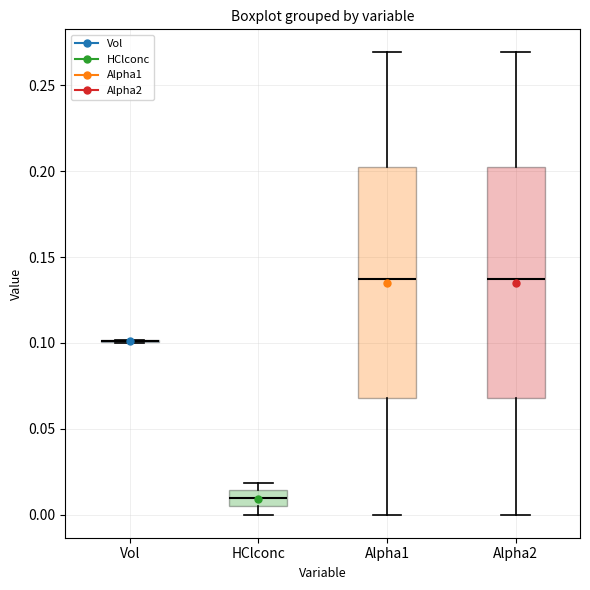

Reading left to right, read every box against the y-axis: the position of its median line, the range the box covers, and the ends of its whiskers. The values are not printed on the chart, so give them approximately, as read against the axis.

Vol: box collapsed to a line at 0.100, whiskers 0.100 to 0.100
HClconc: median 0.010, box 0.005 to 0.015, whiskers 0.000 to 0.020
Alpha1: median 0.135, box 0.070 to 0.200, whiskers 0.000 to 0.270
Alpha2: median 0.135, box 0.070 to 0.200, whiskers 0.000 to 0.270